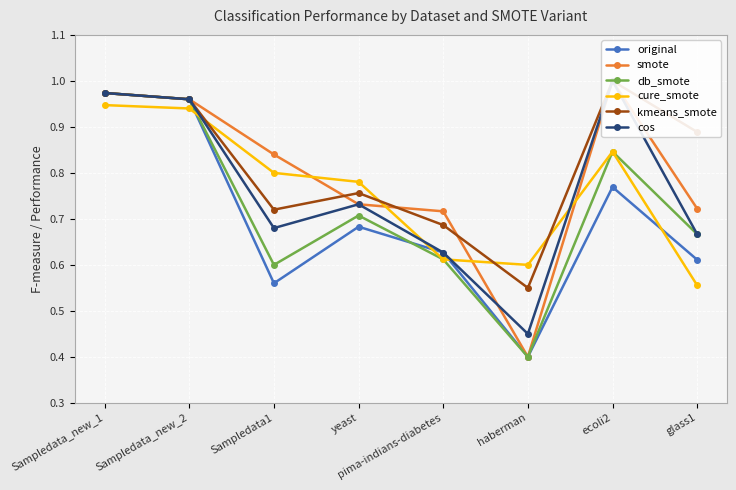

Reading left to right, list all the values displayed in this chart.

original: 1.0	1.0	0.6	0.7	0.6	0.4	0.8	0.6
smote: 1.0	1.0	0.8	0.7	0.7	0.4	1.0	0.7
db_smote: 1.0	1.0	0.6	0.7	0.6	0.4	0.8	0.7
cure_smote: 0.9	0.9	0.8	0.8	0.6	0.6	0.8	0.6
kmeans_smote: 1.0	1.0	0.7	0.8	0.7	0.6	1.0	0.9
cos: 1.0	1.0	0.7	0.7	0.6	0.5	1.0	0.7